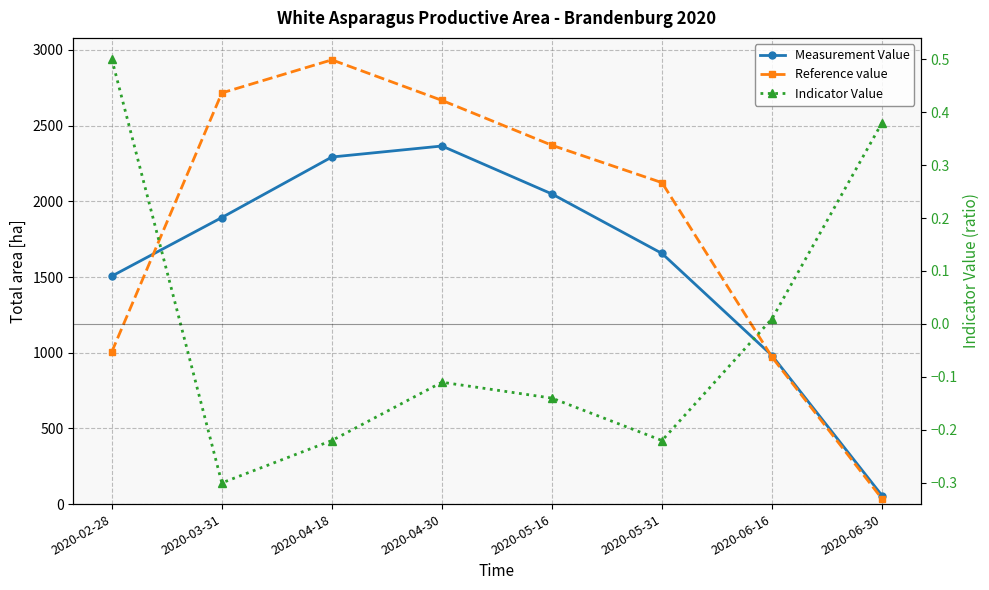

True or false: Measurement Value has a value of 981.2 at 2020-06-16.

True